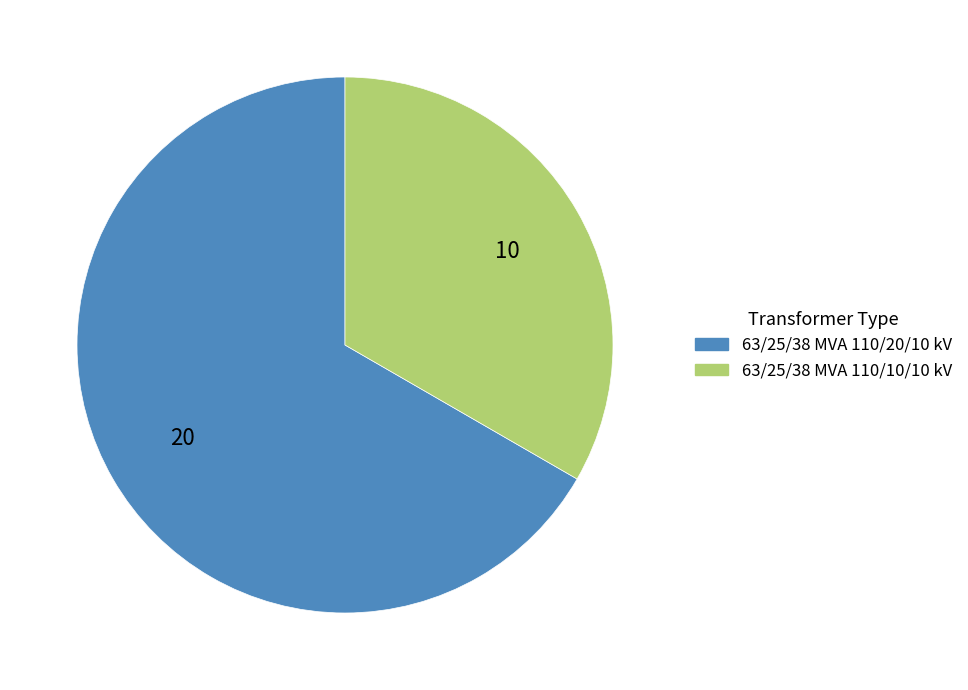

Which has a higher value, 63/25/38 MVA 110/10/10 kV or 63/25/38 MVA 110/20/10 kV?

63/25/38 MVA 110/20/10 kV